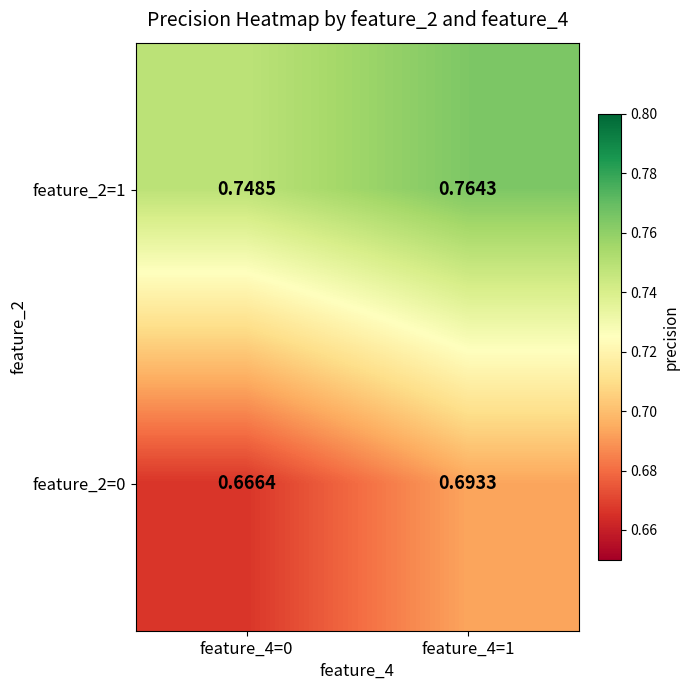

Which series changed the most between feature_4=0 and feature_4=1?

feature_2=0